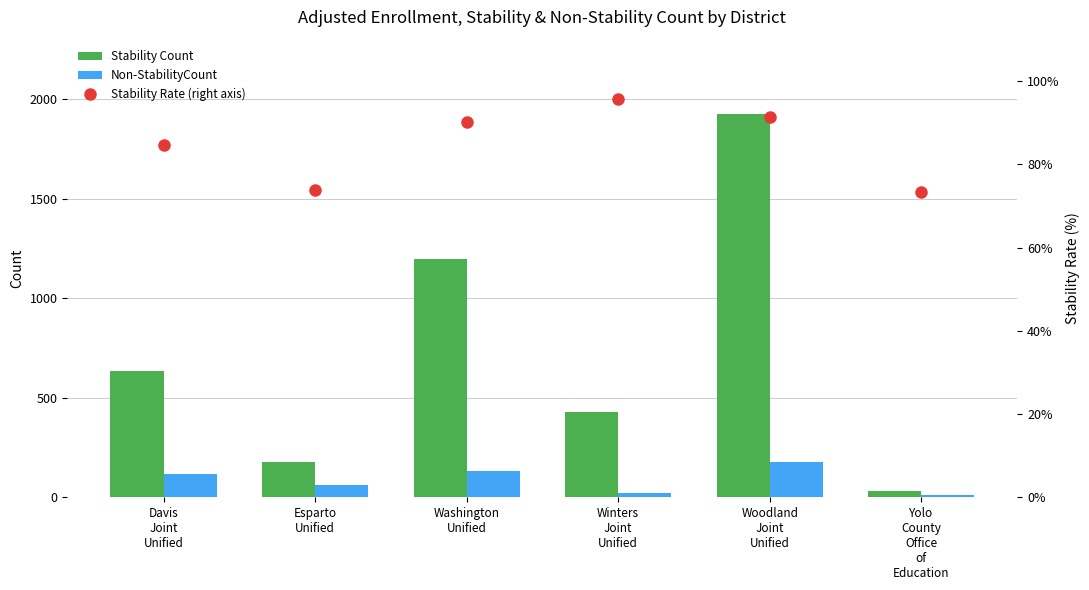

Reading left to right, transcribe all the data shown in this chart.

Stability Count: 635.0	177.0	1198.0	428.0	1925.0	33.0
Non-StabilityCount: 116.0	63.0	130.0	19.0	178.0	12.0
Stability Rate (right axis): 84.6	73.8	90.2	95.7	91.5	73.3